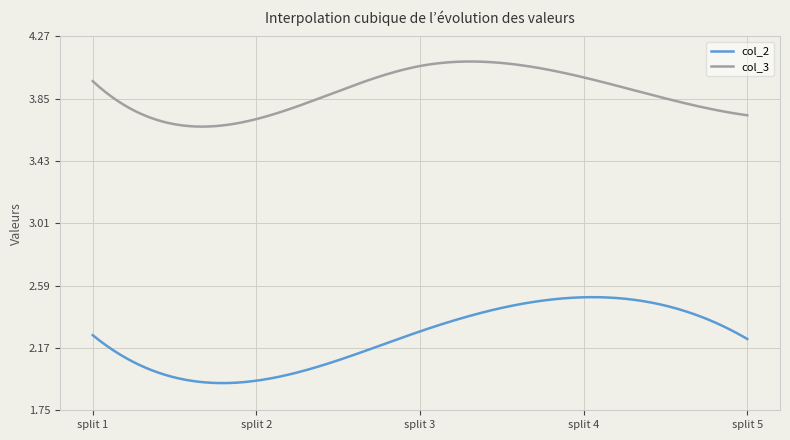

Rank the series by their average value, from highest to lowest.

col_3, col_2